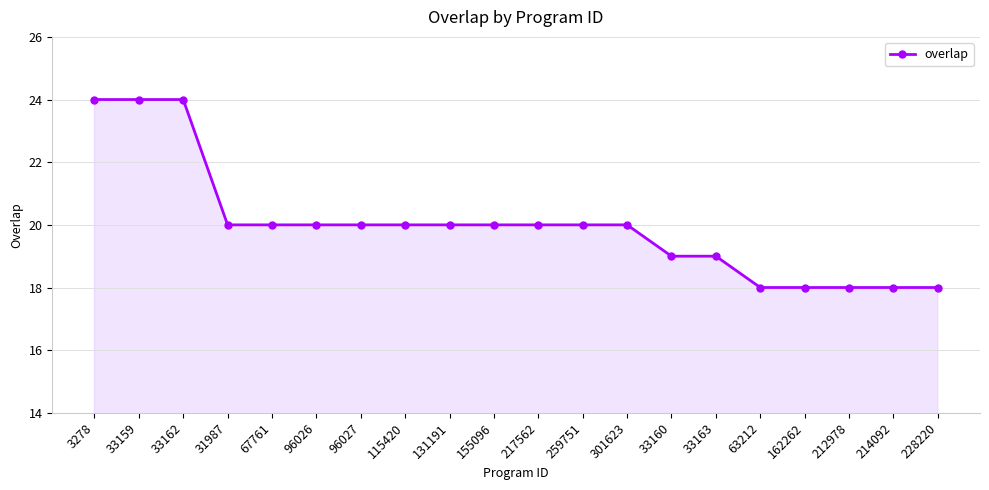

What is the label of the 5th point from the right?

63212